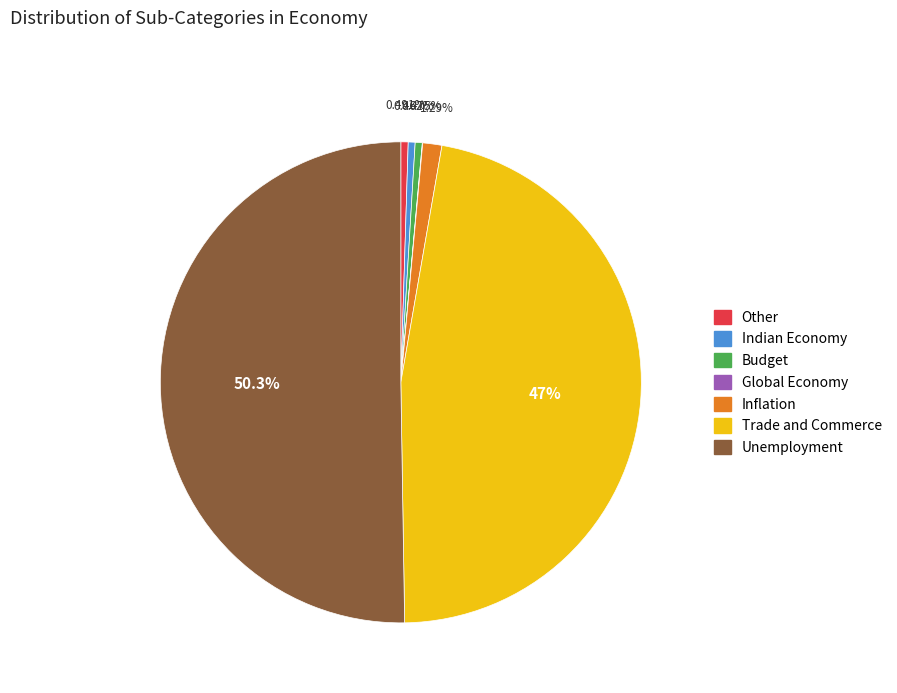

Which category accounts for the majority?

Unemployment